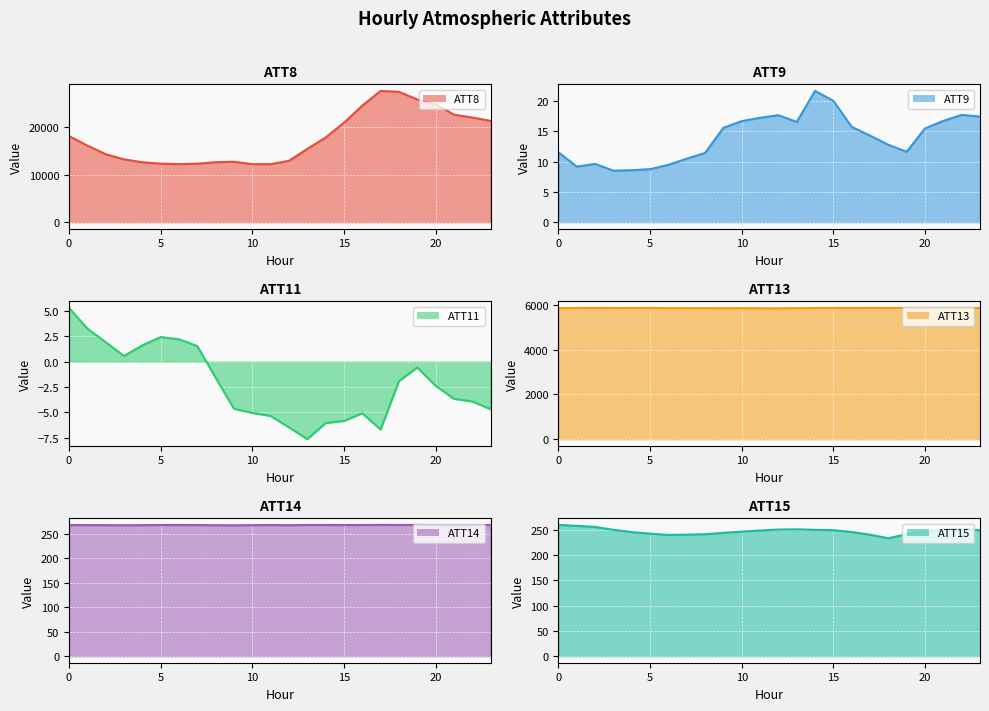

List the labels in order of ATT14 value, largest first.

17, 19, 23, 18, 14, 13, 6, 16, 0, 5, 11, 15, 7, 1, 4, 2, 22, 10, 20, 12, 8, 3, 21, 9